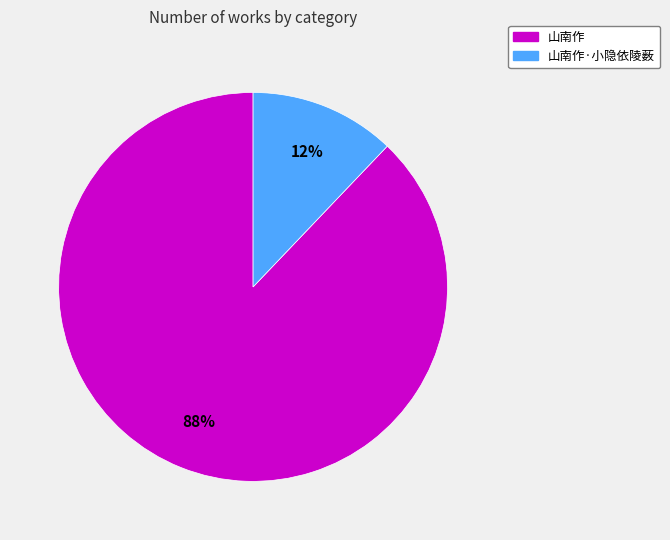

Is there any slice that represents more than half of the pie?

Yes